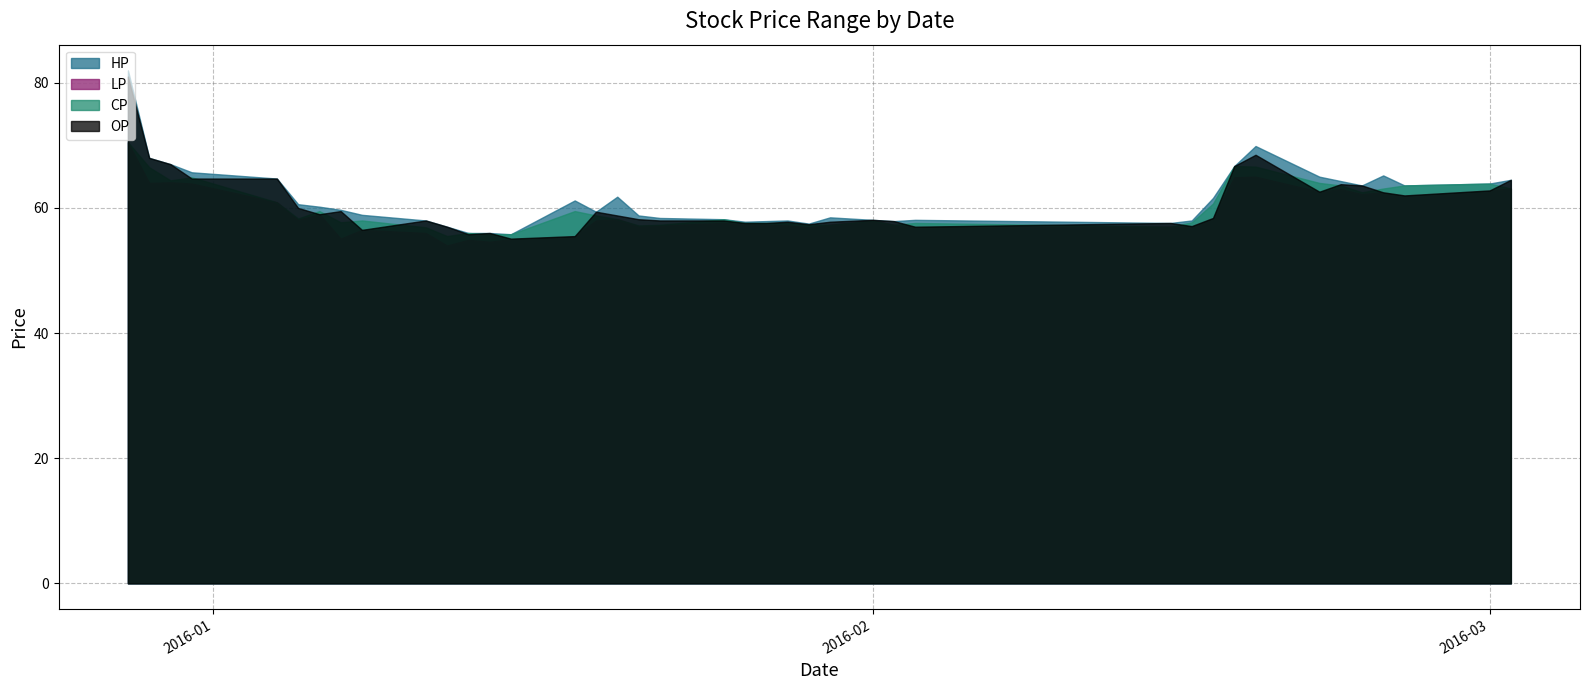

Reading left to right, transcribe all the data shown in this chart.

HP: 82.0	68.0	67.0	65.7	64.7	60.6	60.2	59.7	58.9	58.0	57.0	56.0	56.0	55.8	61.2	59.4	61.8	58.8	58.4	58.2	57.8	57.9	58.0	57.5	58.5	58.1	57.9	58.1	57.6	58.0	61.6	66.7	69.9	65.0	64.3	63.6	65.2	63.6	63.9	64.5
LP: 70.5	64.0	64.1	63.9	60.9	58.1	59.0	55.1	56.5	56.0	54.0	54.9	54.6	55.0	55.5	58.0	58.2	57.1	57.2	57.6	57.4	57.3	57.2	56.9	57.3	58.0	57.3	57.0	57.0	57.1	58.4	64.9	65.0	62.6	63.0	62.2	62.5	62.0	62.8	63.1
CP: 70.5	66.5	64.4	64.9	60.9	58.3	59.5	57.7	58.0	56.9	55.5	56.0	55.8	55.8	59.5	58.8	58.2	57.2	57.3	58.2	57.6	57.6	57.6	57.3	57.3	58.0	57.3	57.6	57.0	57.7	60.7	66.7	66.6	64.0	63.6	62.5	63.1	63.6	63.9	63.1
OP: 81.0	68.0	67.0	64.7	64.7	60.0	59.0	59.5	56.5	58.0	57.0	55.8	56.0	55.1	55.5	59.4	58.8	58.2	58.0	58.0	57.6	57.6	57.8	57.4	57.8	58.1	57.9	57.0	57.6	57.1	58.4	66.7	68.5	62.6	63.8	63.6	62.5	62.0	62.8	64.5